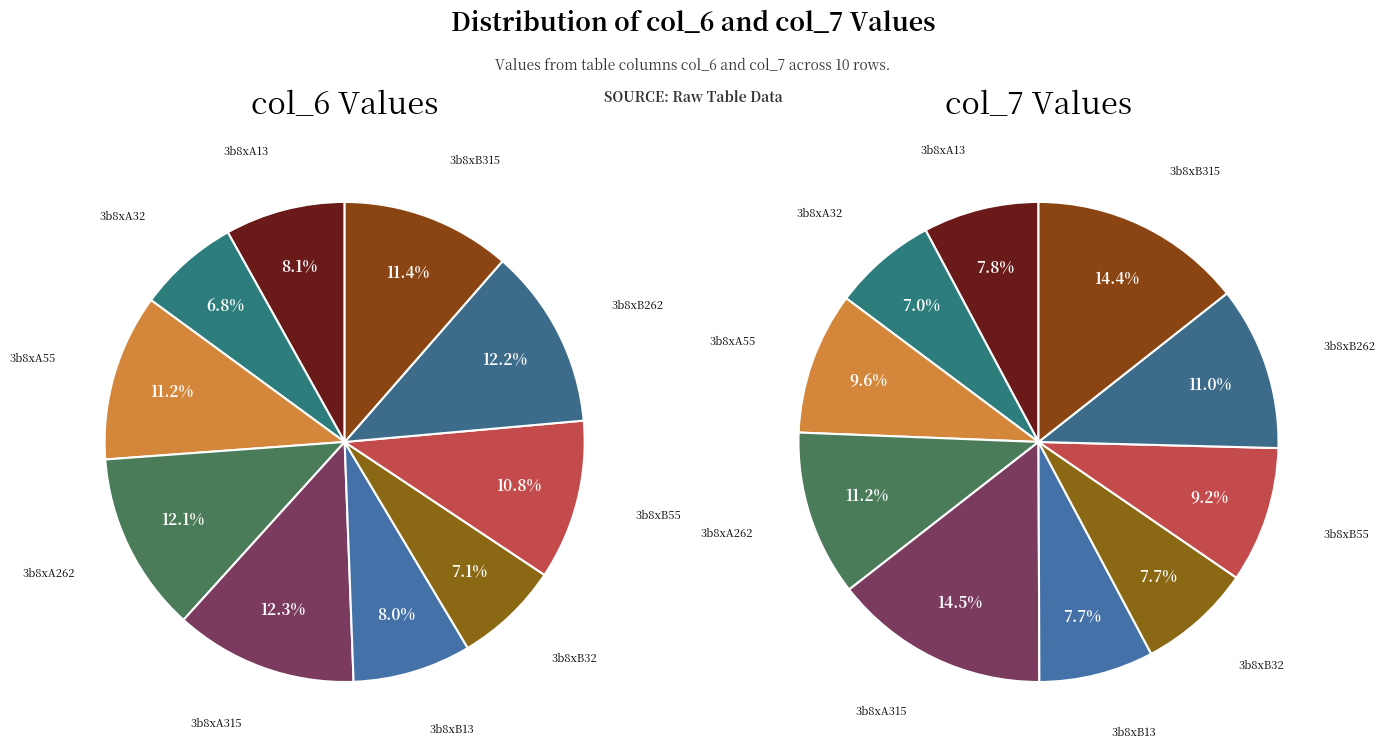

To the nearest percent, what portion does 3b8xB55 represent?

11%